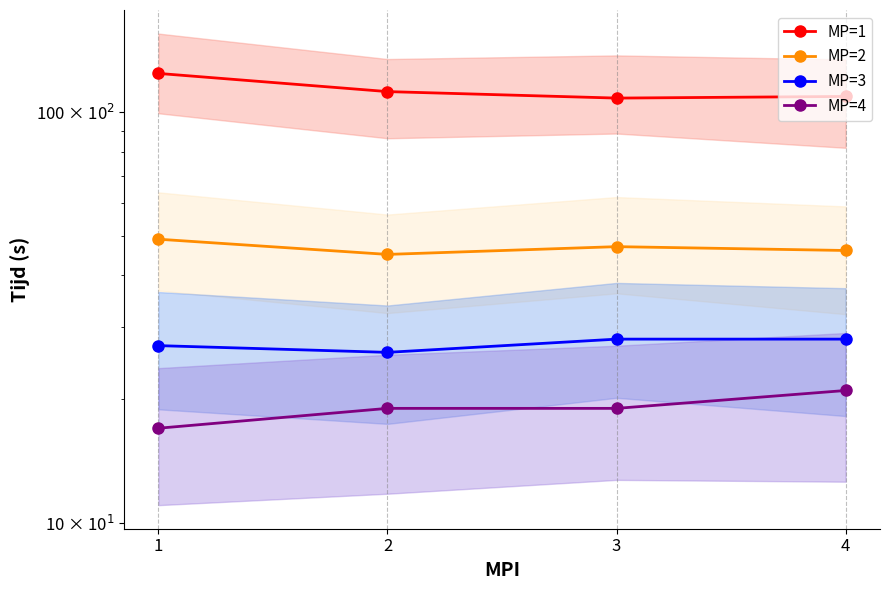

Which series has the widest spread of values?

MP=1